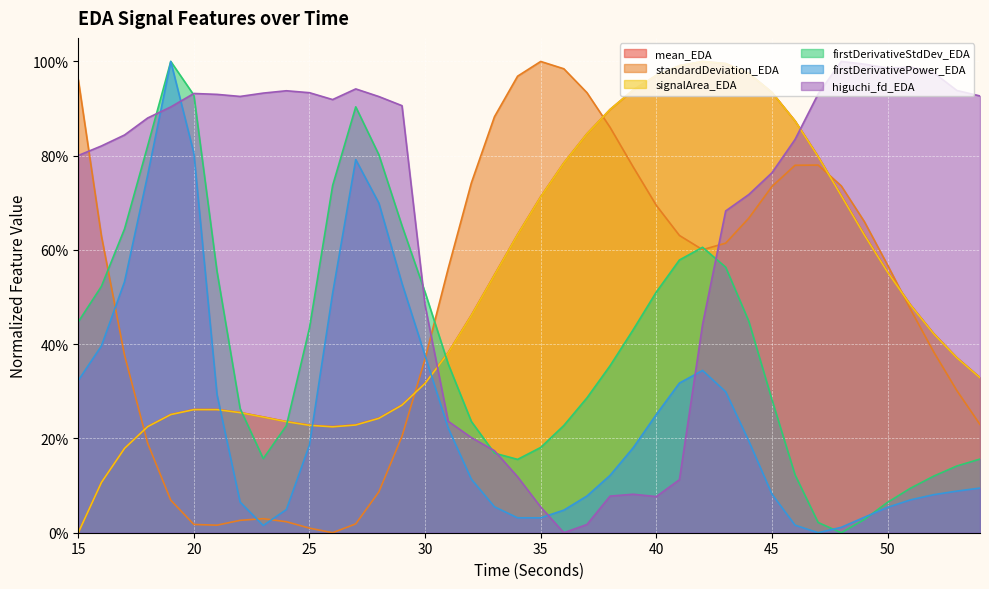

What are all the series names shown in the legend?

mean_EDA, standardDeviation_EDA, signalArea_EDA, firstDerivativeStdDev_EDA, firstDerivativePower_EDA, higuchi_fd_EDA